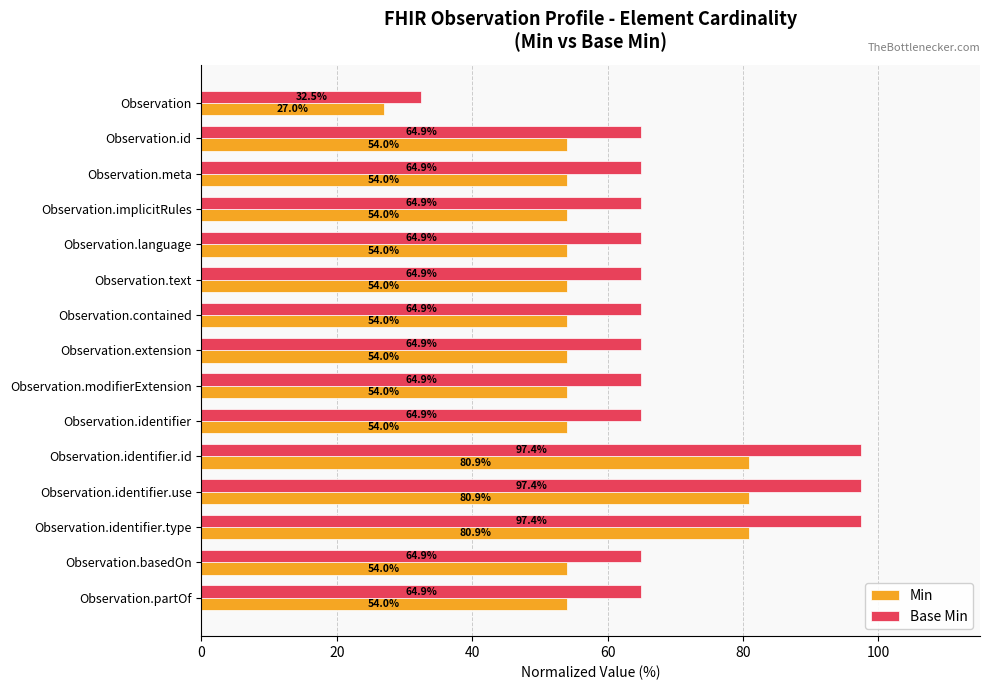

Rank the series by their average value, from highest to lowest.

Base Min, Min